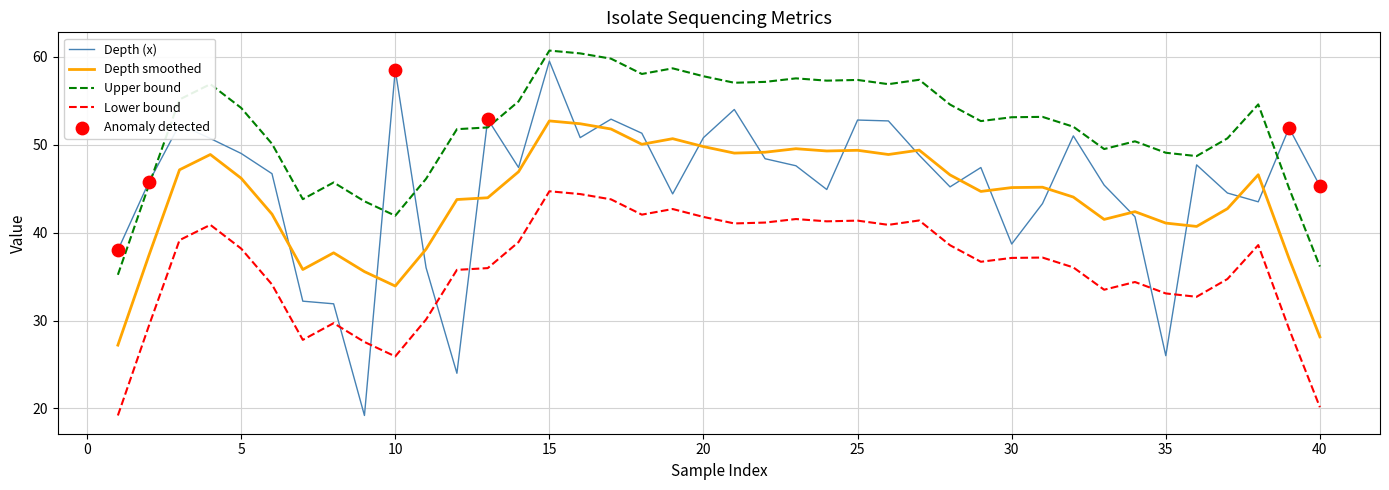

What is the maximum value shown in the chart?

60.7